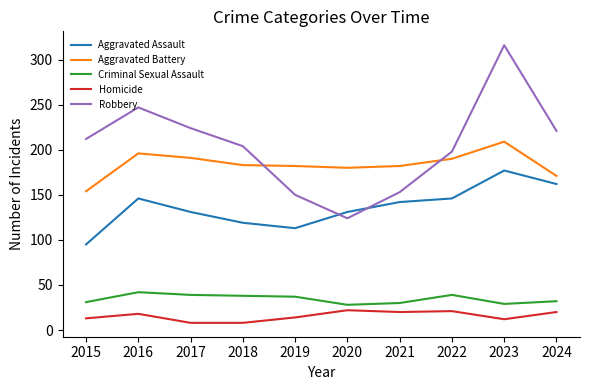

How many series are shown in this chart?

5